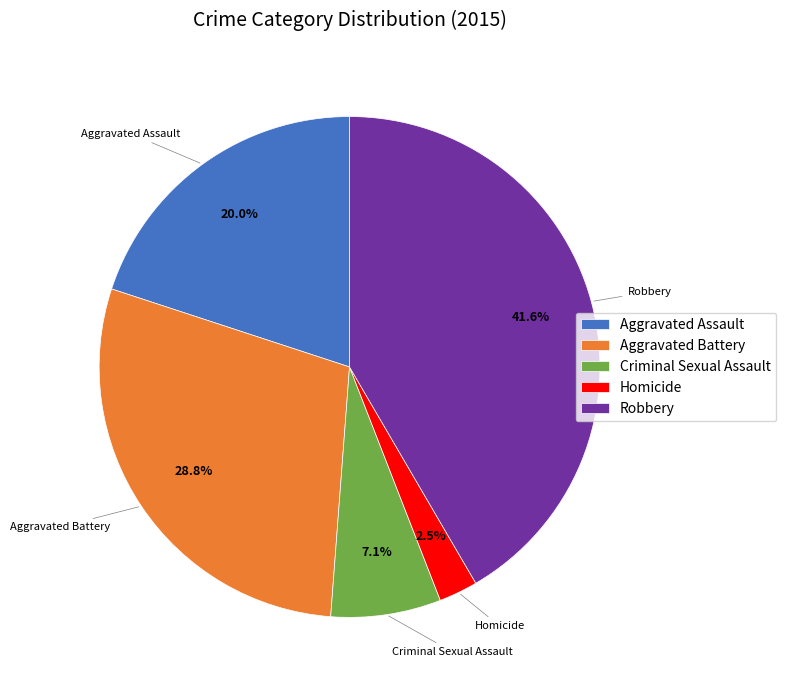

To the nearest percent, what is the average slice percentage?

20%